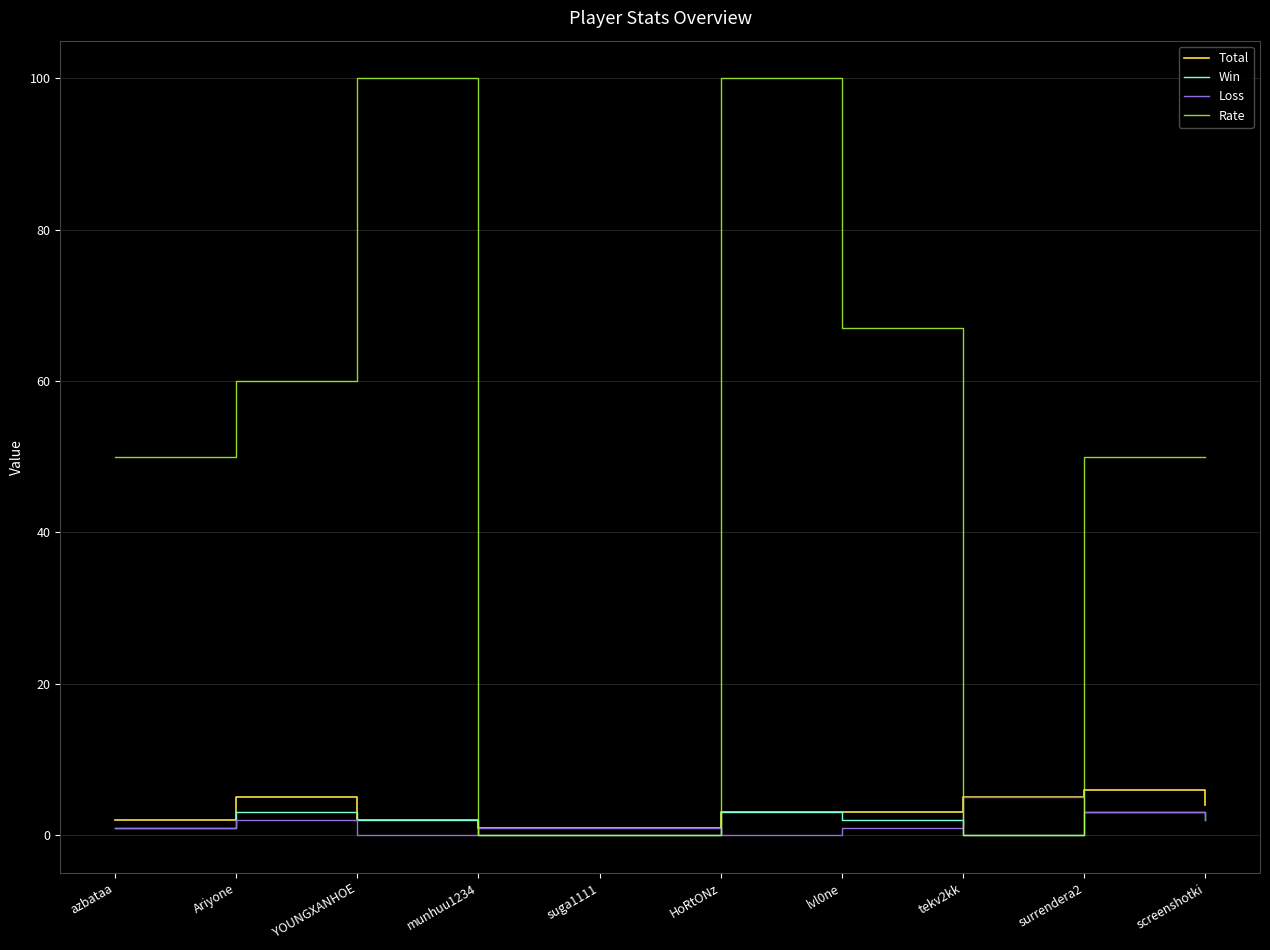

What is the maximum value shown in the chart?

100